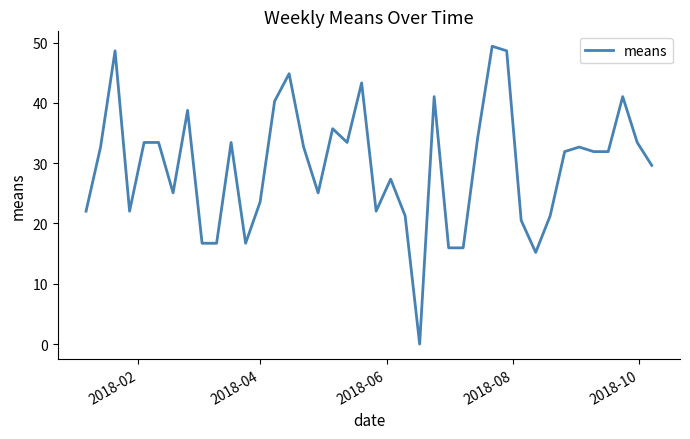

What is the difference between the maximum and minimum values?

49.4